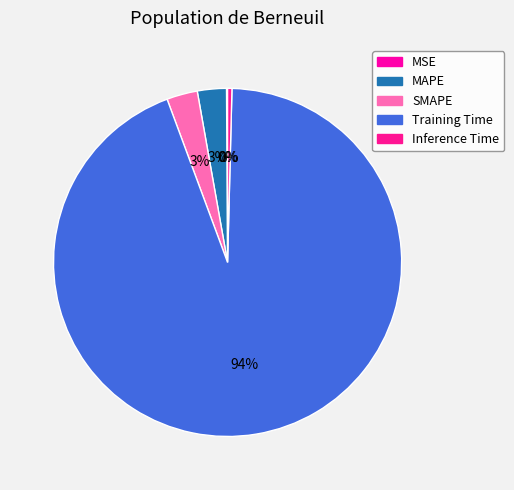

How many segments does this pie chart have?

5